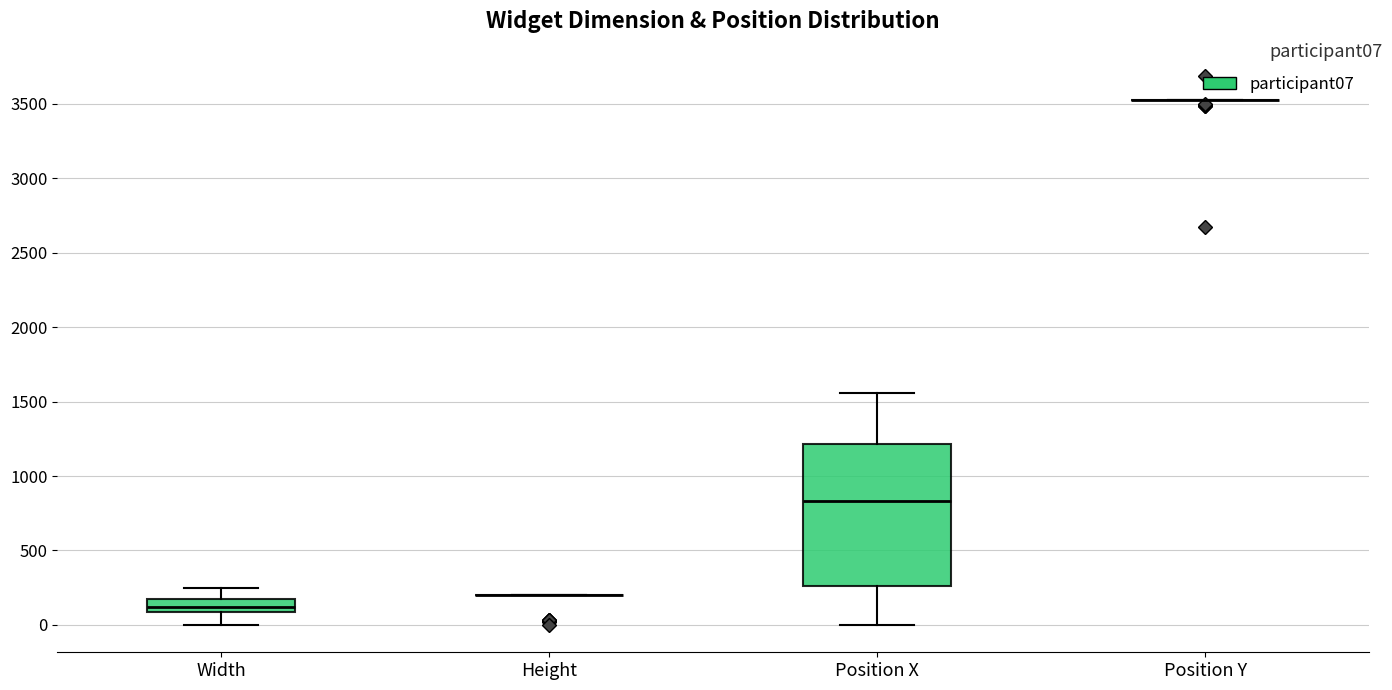

Where is the lower edge of the box for Width on the y-axis? The values are not printed on the chart, so give them approximately, as read against the axis.

100